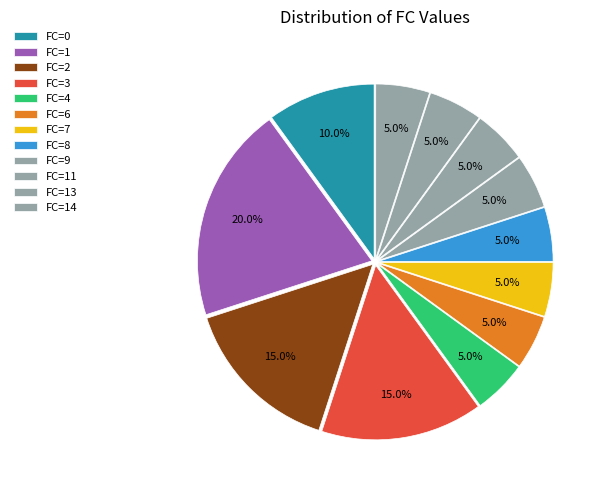

How many slices are in this pie chart?

12